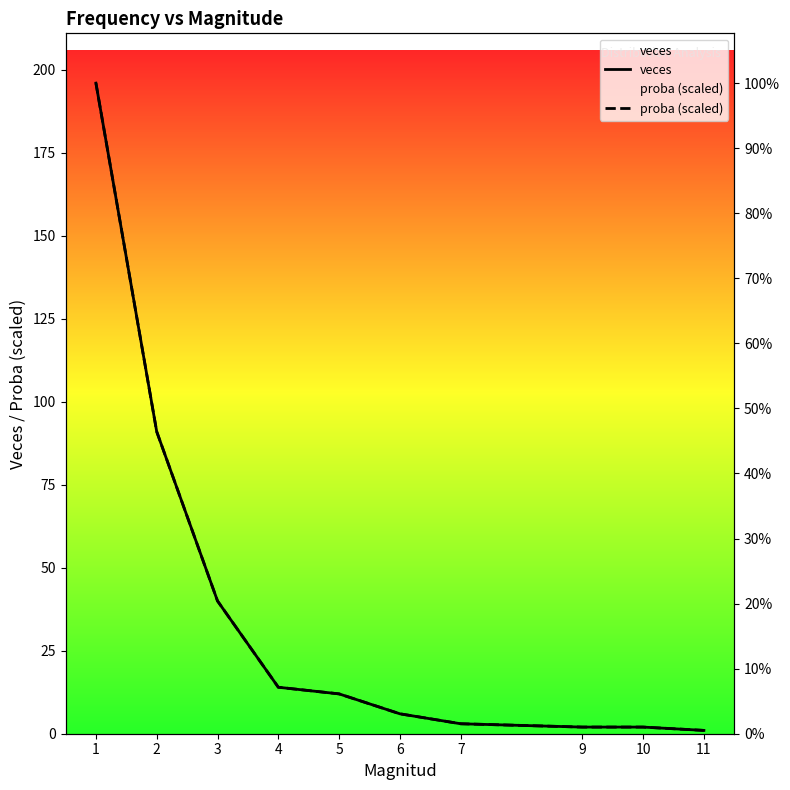

Where is proba (scaled) nearest to the value 98?

2